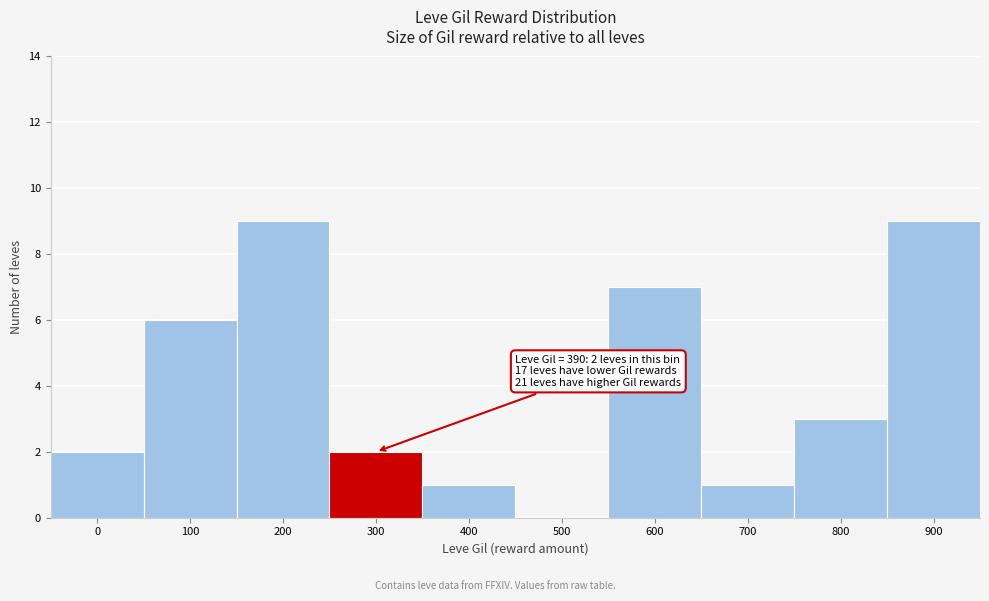

Reading right to left, extract all data points from this chart.

900=9	800=3	700=1	600=7	500=0	400=1	300=2	200=9	100=6	0=2